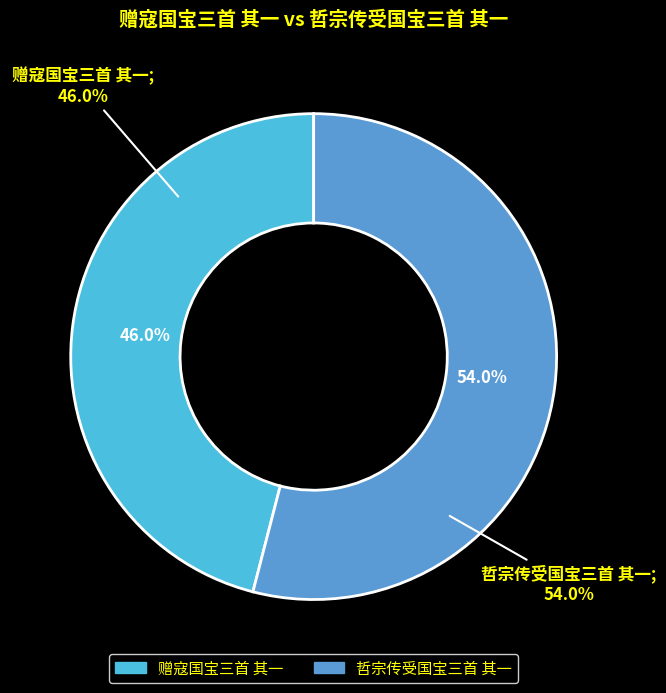

To the nearest percent, what is the average slice percentage?

50%